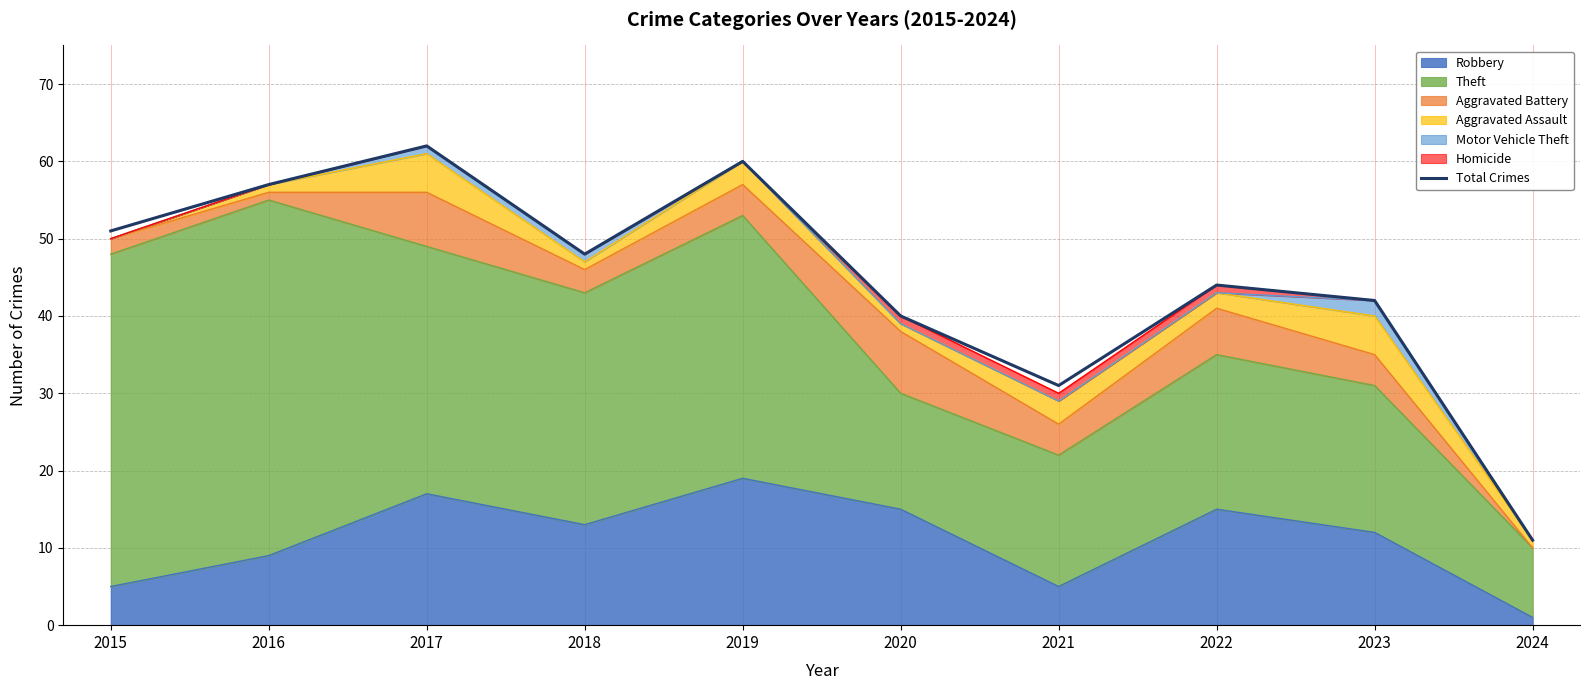

How many values are below 48?

5